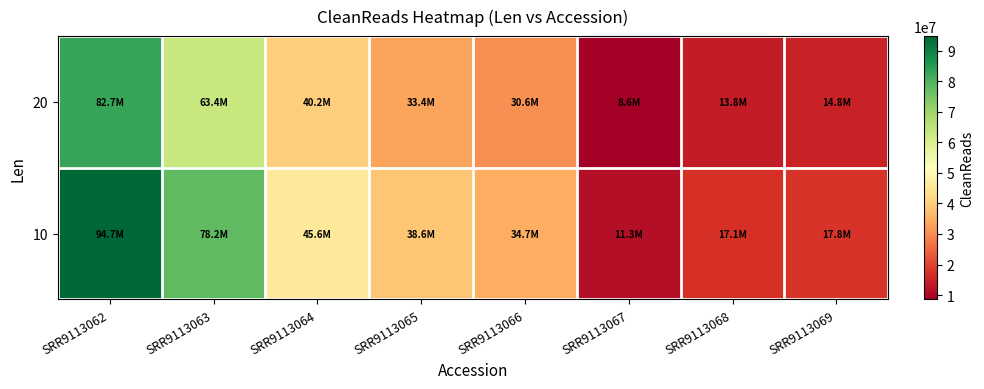

At which category is the sum across all series the highest?

SRR9113062